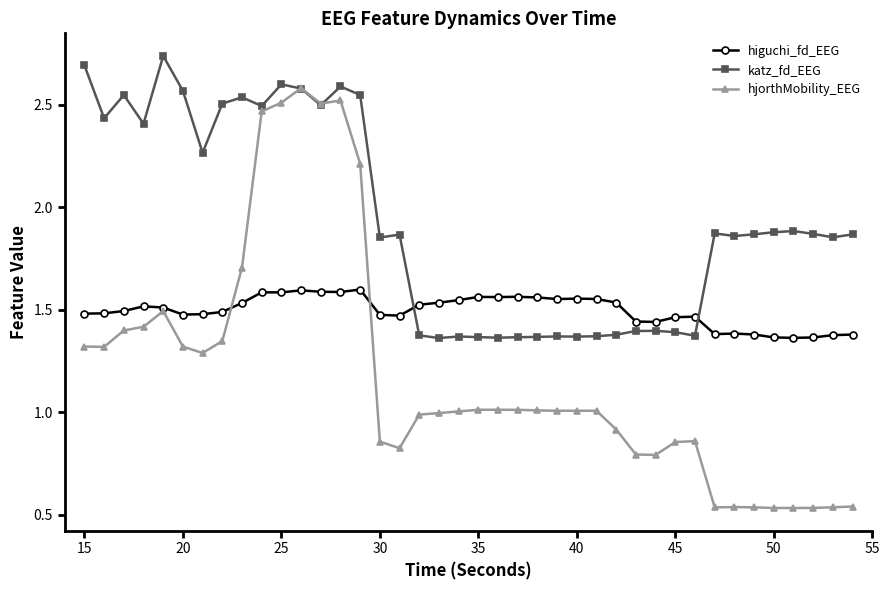

At how many categories does at least one series exceed 0?

40